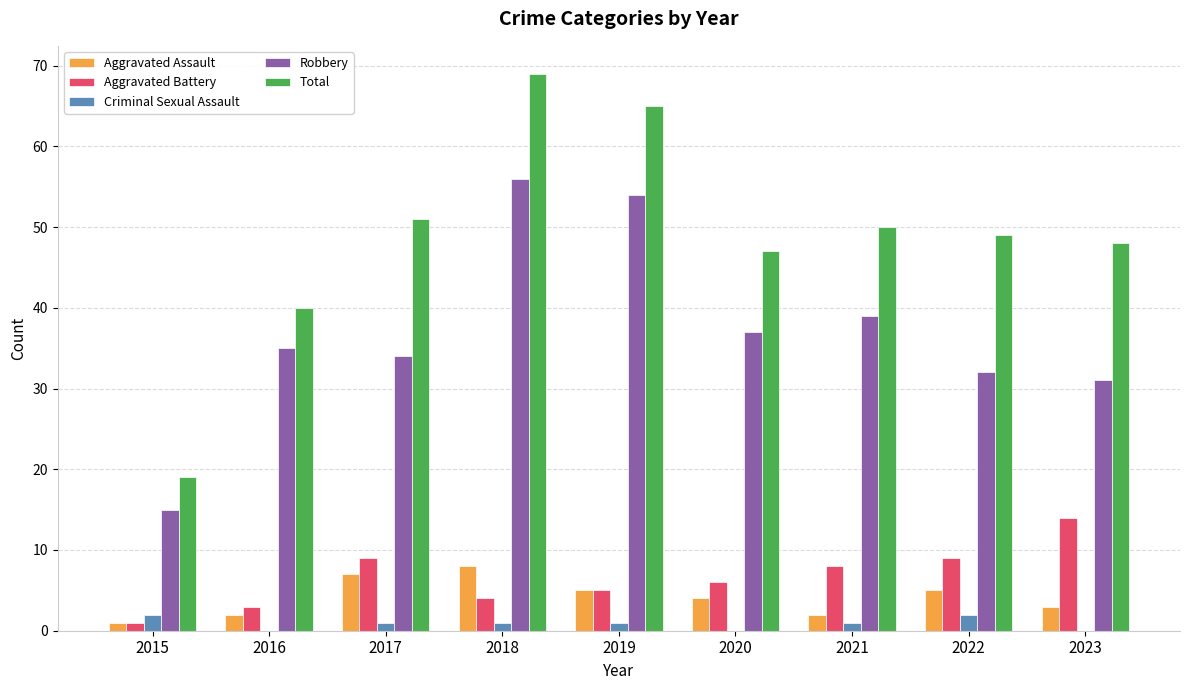

Reading left to right, extract all data points from this chart.

Aggravated Assault: 2015=1	2016=2	2017=7	2018=8	2019=5	2020=4	2021=2	2022=5	2023=3
Aggravated Battery: 2015=1	2016=3	2017=9	2018=4	2019=5	2020=6	2021=8	2022=9	2023=14
Criminal Sexual Assault: 2015=2	2016=0	2017=1	2018=1	2019=1	2020=0	2021=1	2022=2	2023=0
Robbery: 2015=15	2016=35	2017=34	2018=56	2019=54	2020=37	2021=39	2022=32	2023=31
Total: 2015=19	2016=40	2017=51	2018=69	2019=65	2020=47	2021=50	2022=49	2023=48